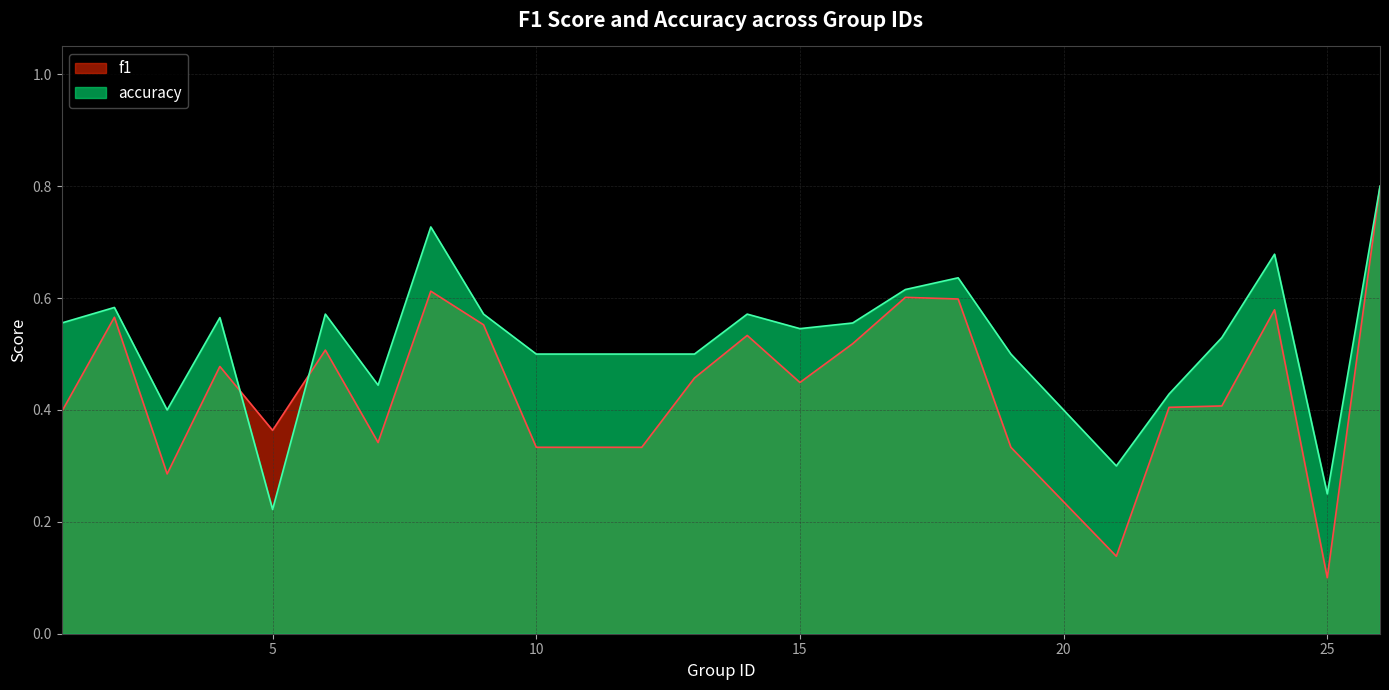

In accuracy, how many points are higher than both neighbors (excluding endpoints)?

7